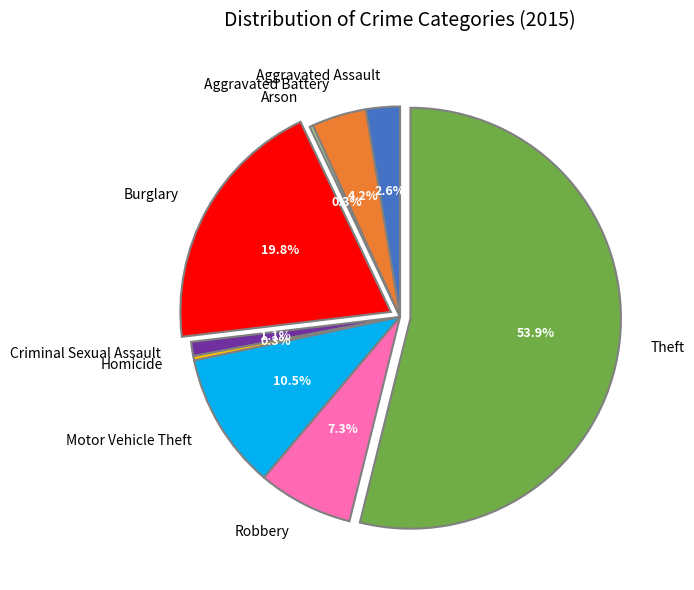

To the nearest percent, what portion does Theft represent?

54%